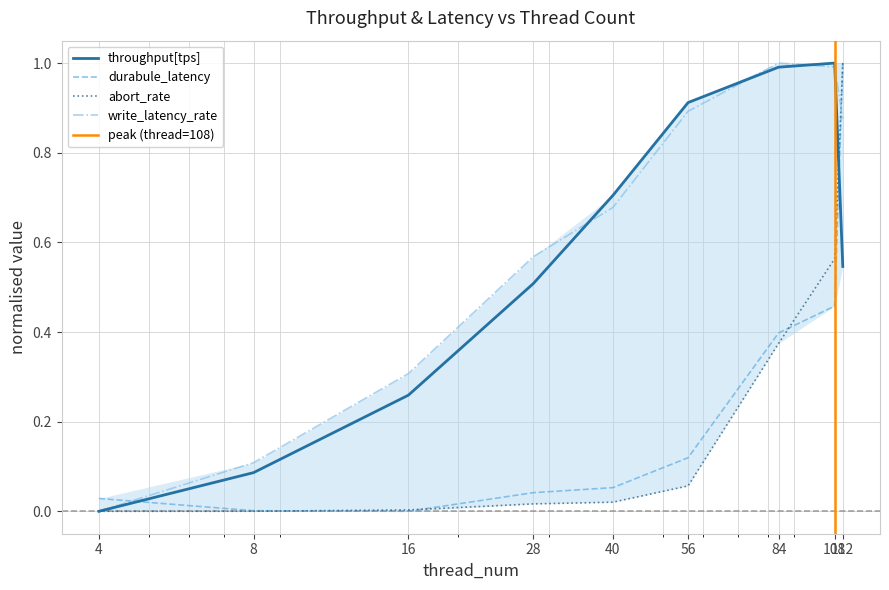

True or false: write_latency_rate has more than 1 interior local peaks.

False